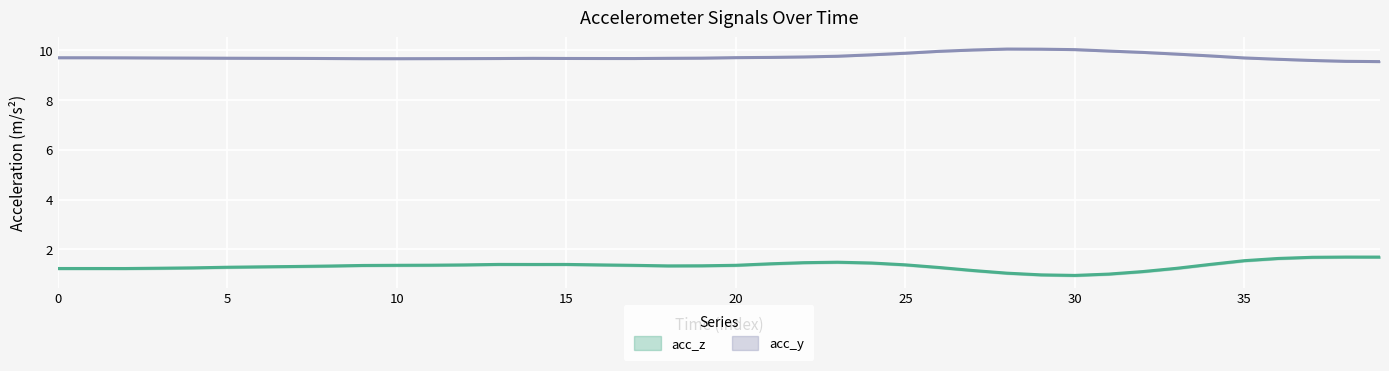

What value does the data have at 27?

10.0